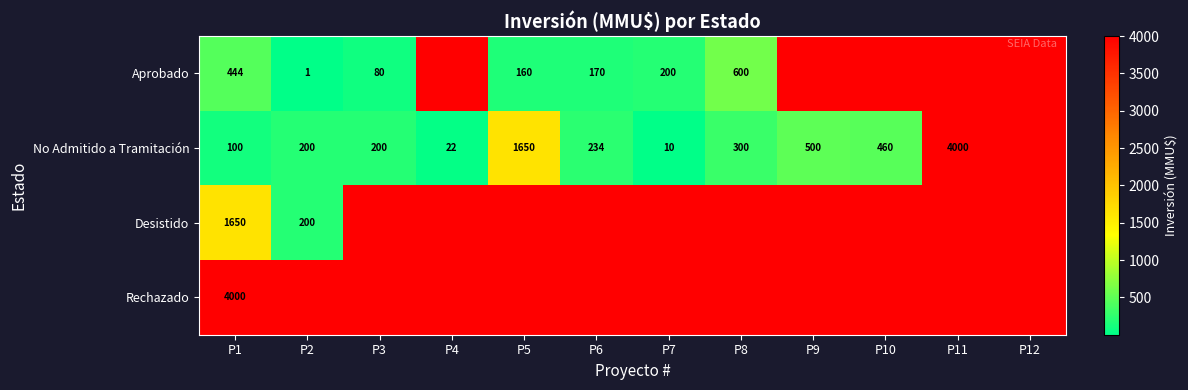

What is the greatest value displayed?

4000.0